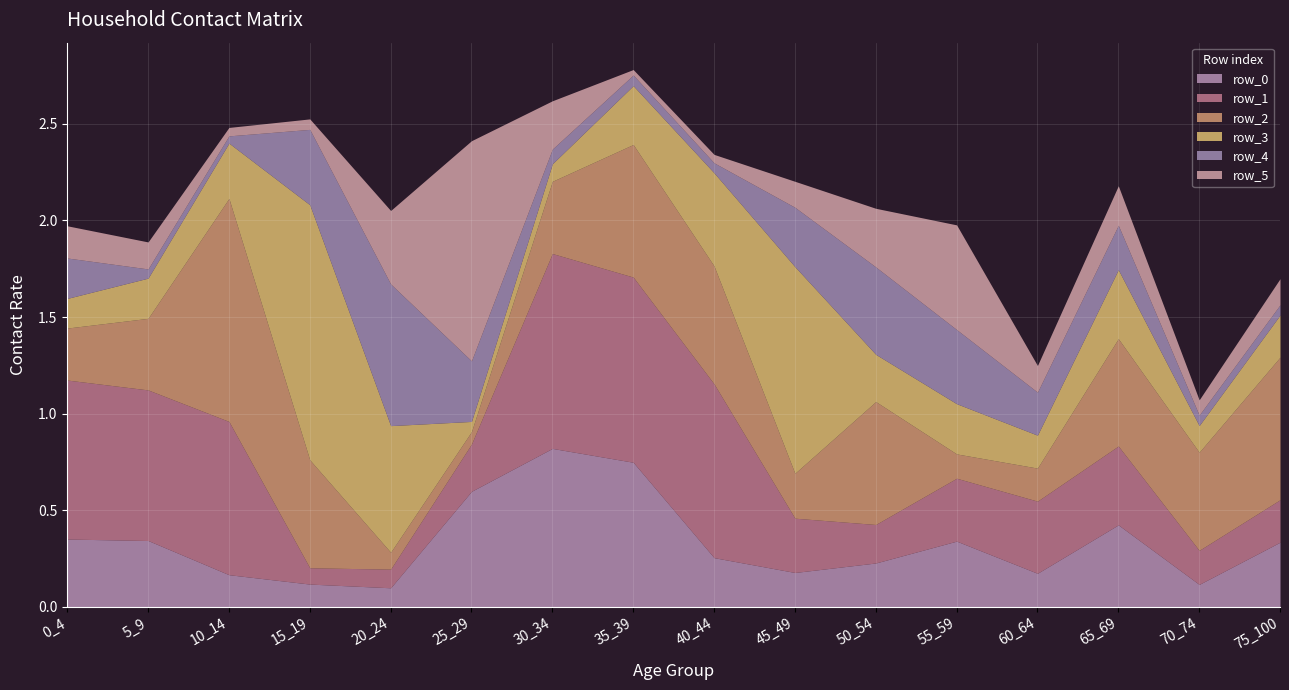

What are all the series names shown in the legend?

row_0, row_1, row_2, row_3, row_4, row_5